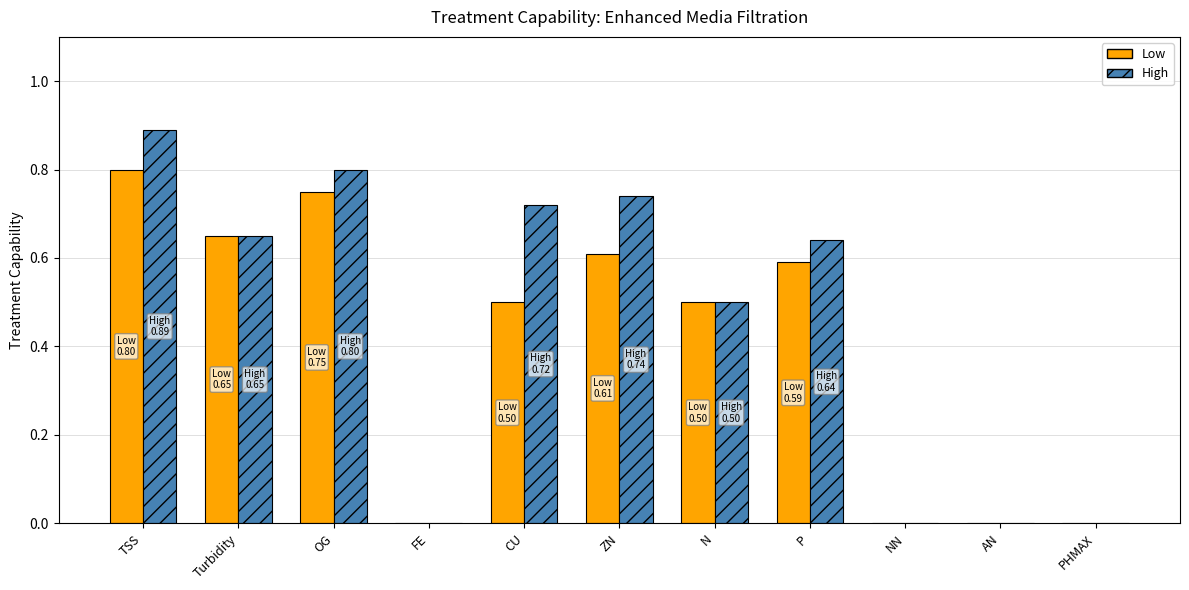

What is the sum of the High values at CU and OG?

1.5